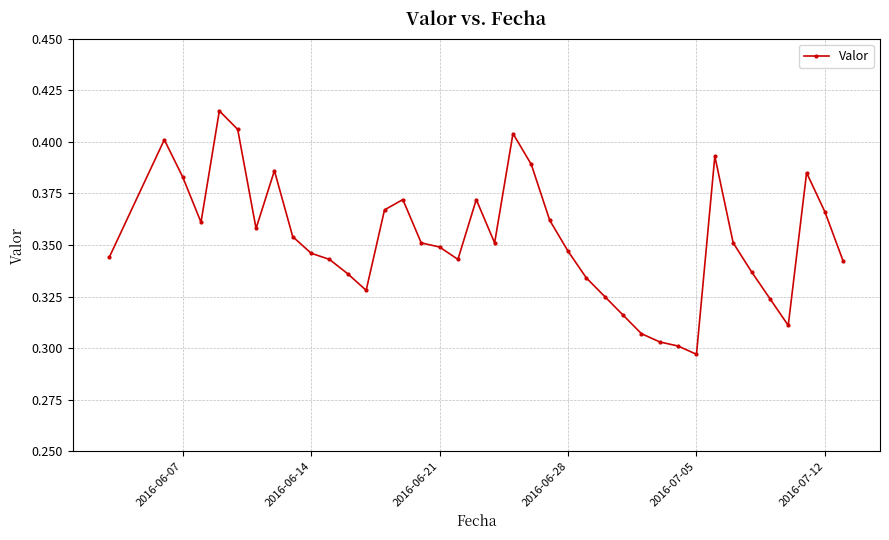

What is the sum of all values?

13.8